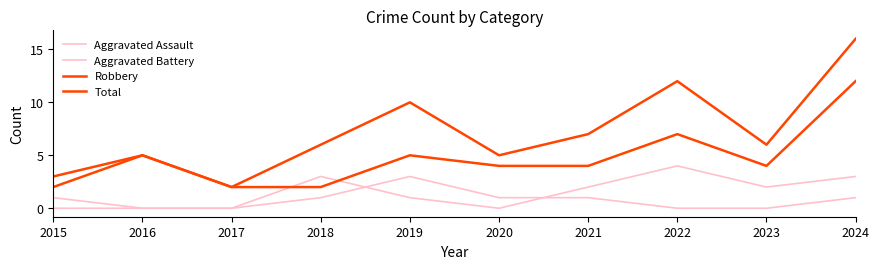

Reading right to left, extract all data points from this chart.

Aggravated Assault: 1	0	0	1	1	3	1	0	0	0
Aggravated Battery: 3	2	4	2	0	1	3	0	0	1
Robbery: 12	4	7	4	4	5	2	2	5	2
Total: 16	6	12	7	5	10	6	2	5	3